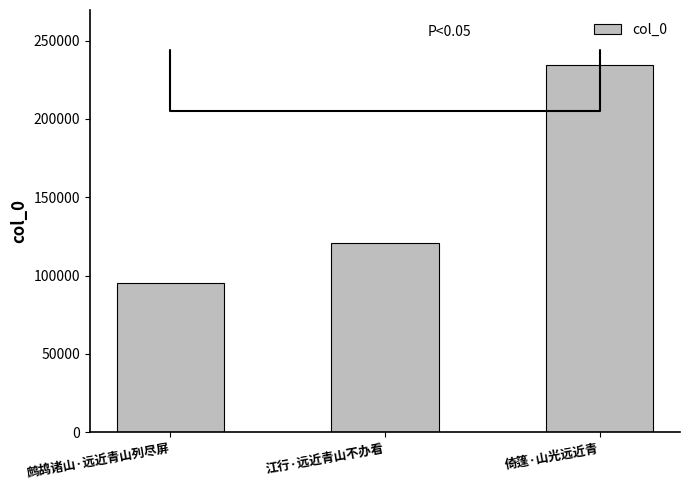

Which category has the lowest value across all series?

鹧鸪诸山·远近青山列尽屏